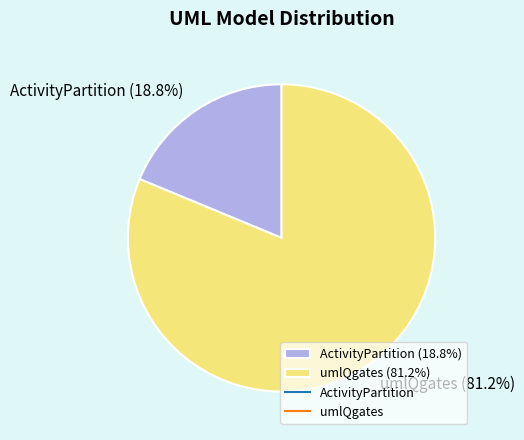

Do ActivityPartition and umlQgates together represent more than half of the pie?

Yes